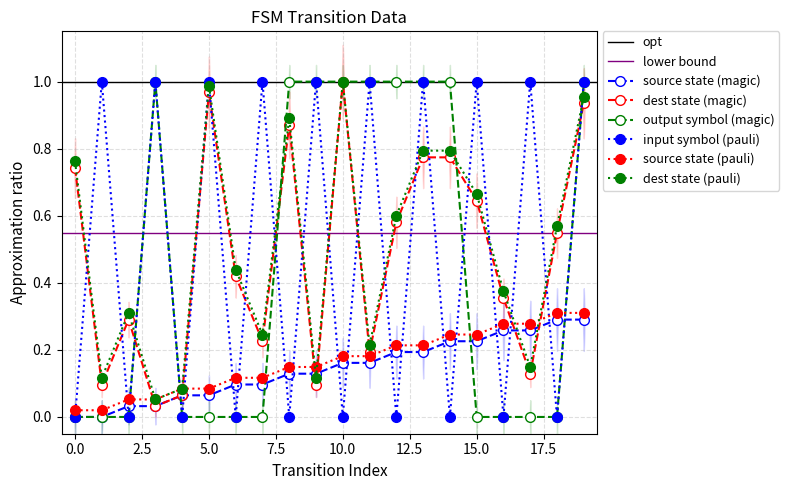

What is the difference between the maximum and minimum values in the input_symbol series?

1.0